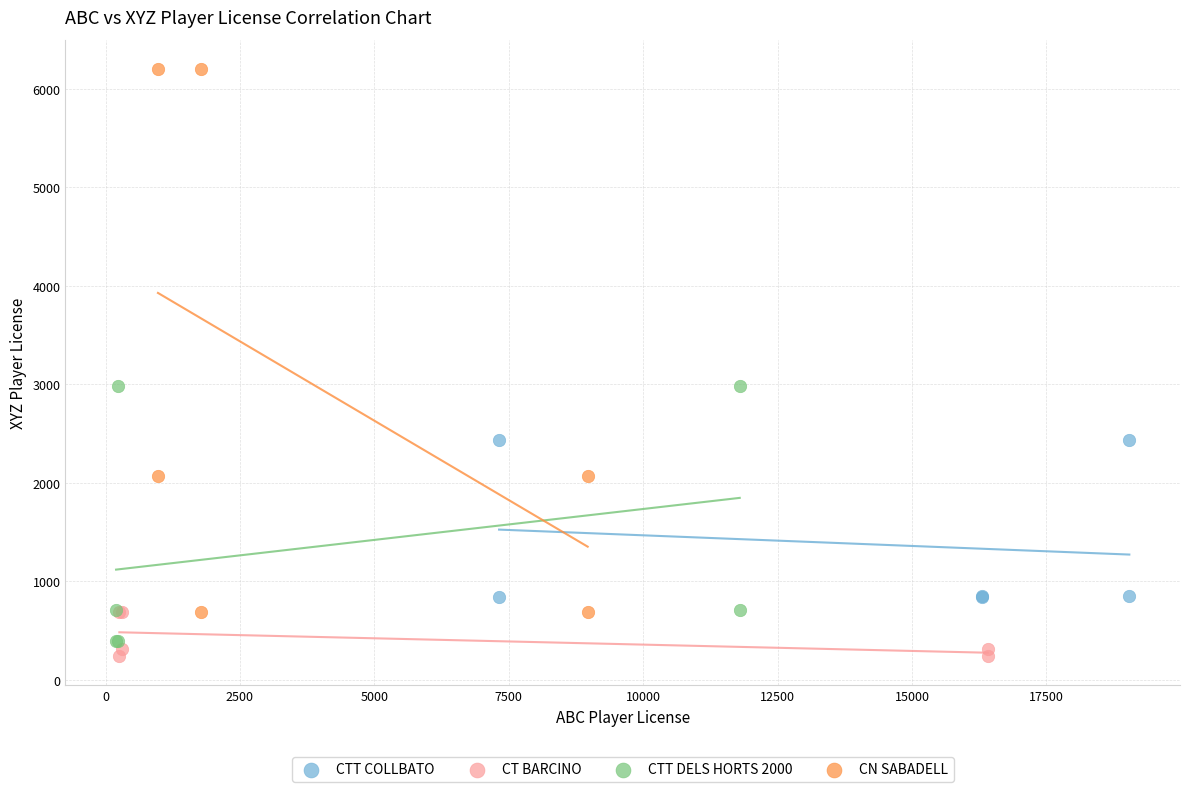

What are all the series names shown in the legend?

CTT COLLBATO, CT BARCINO, CTT DELS HORTS 2000, CN SABADELL